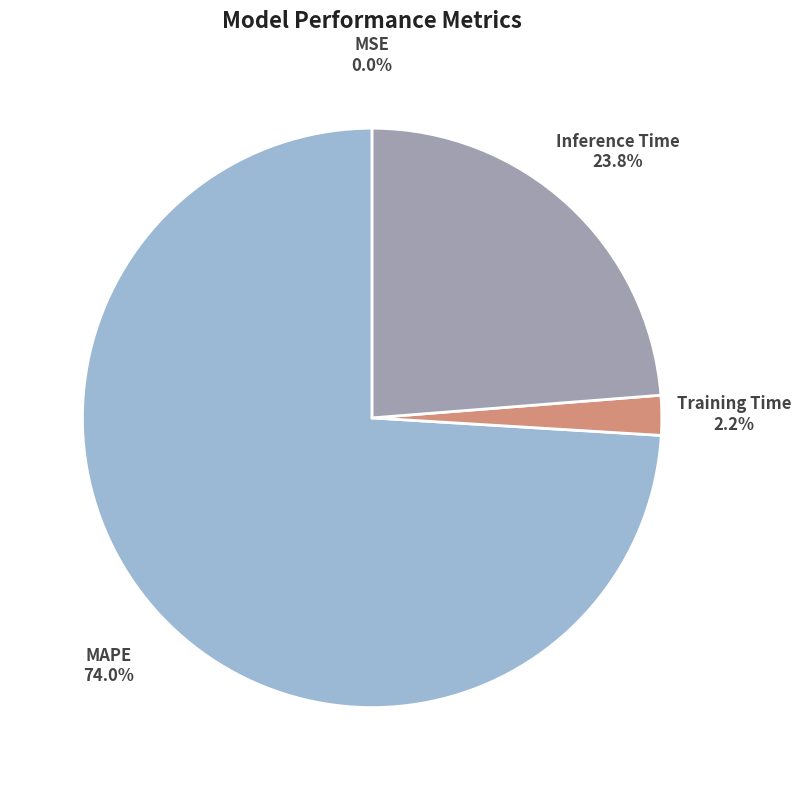

Between Training Time and Inference Time, which is larger?

Inference Time